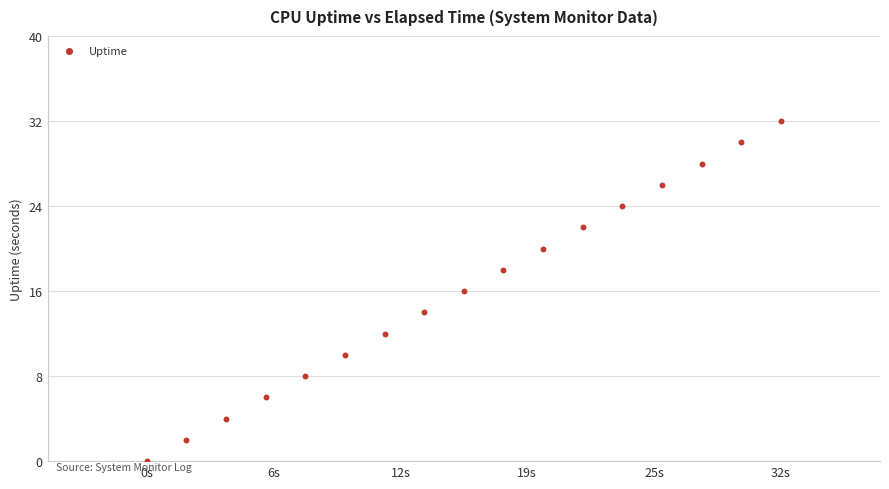

What is the range of Y values (max minus min)?

32